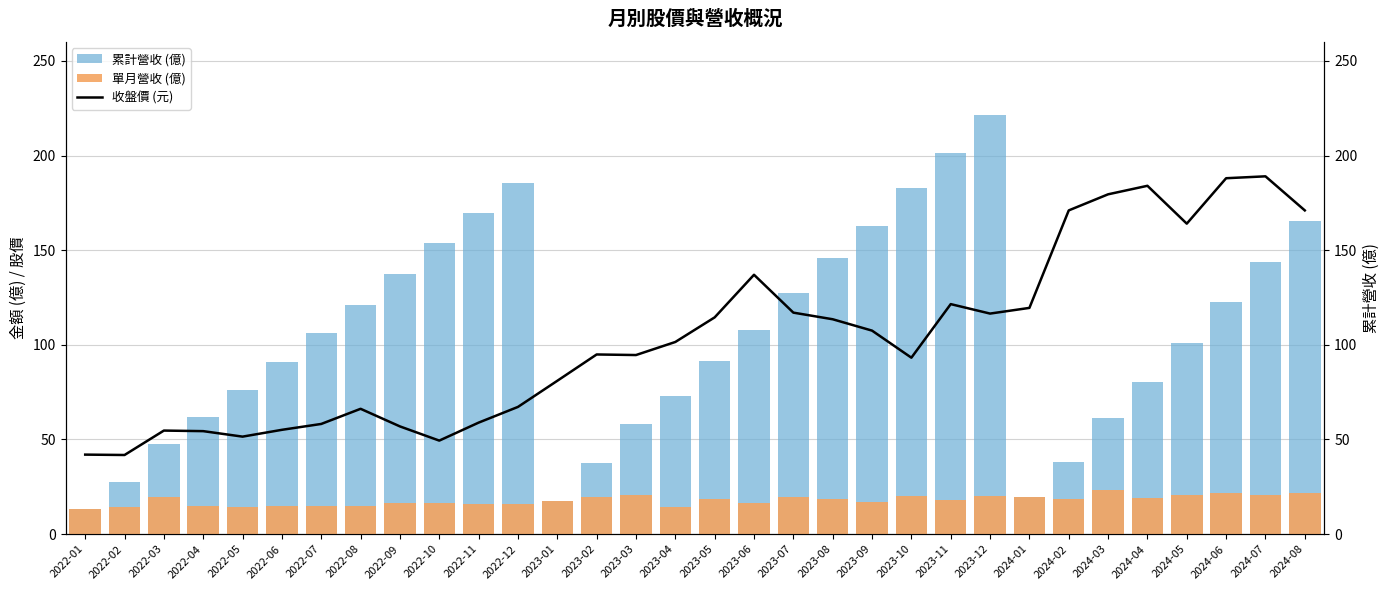

What is the value of the 累計營收 (億) bar at the 14th from the left?

37.6